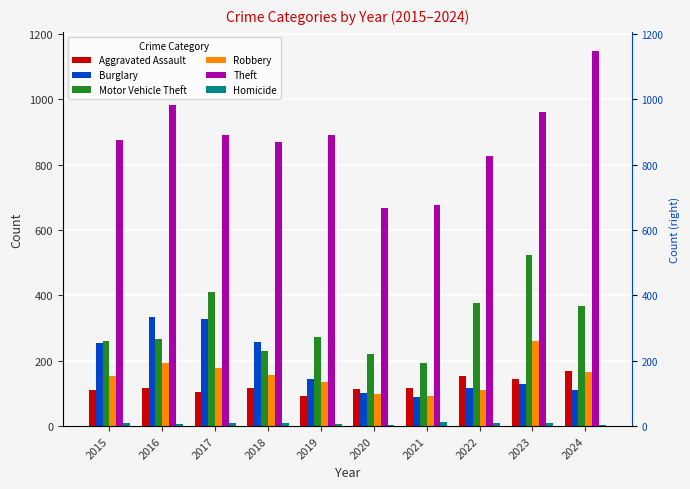

How many bars are there in each group?

6